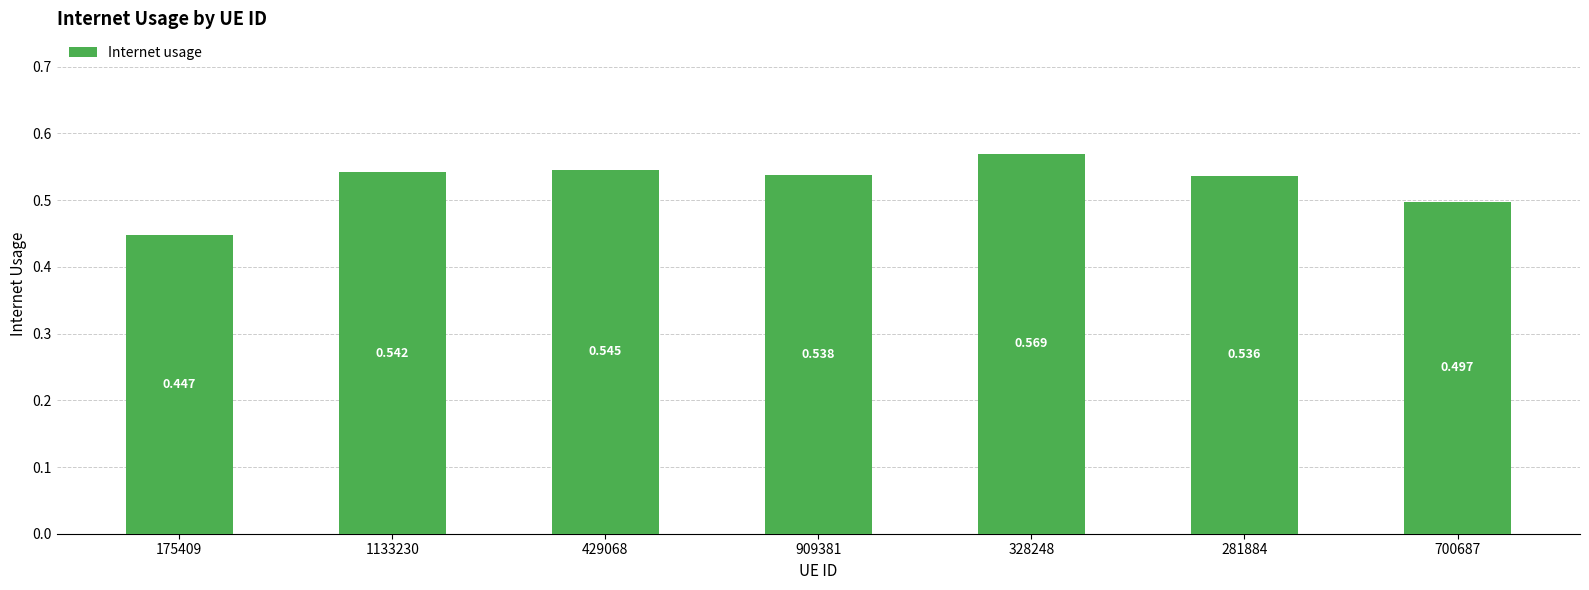

What is the difference between the maximum and minimum values?

0.1